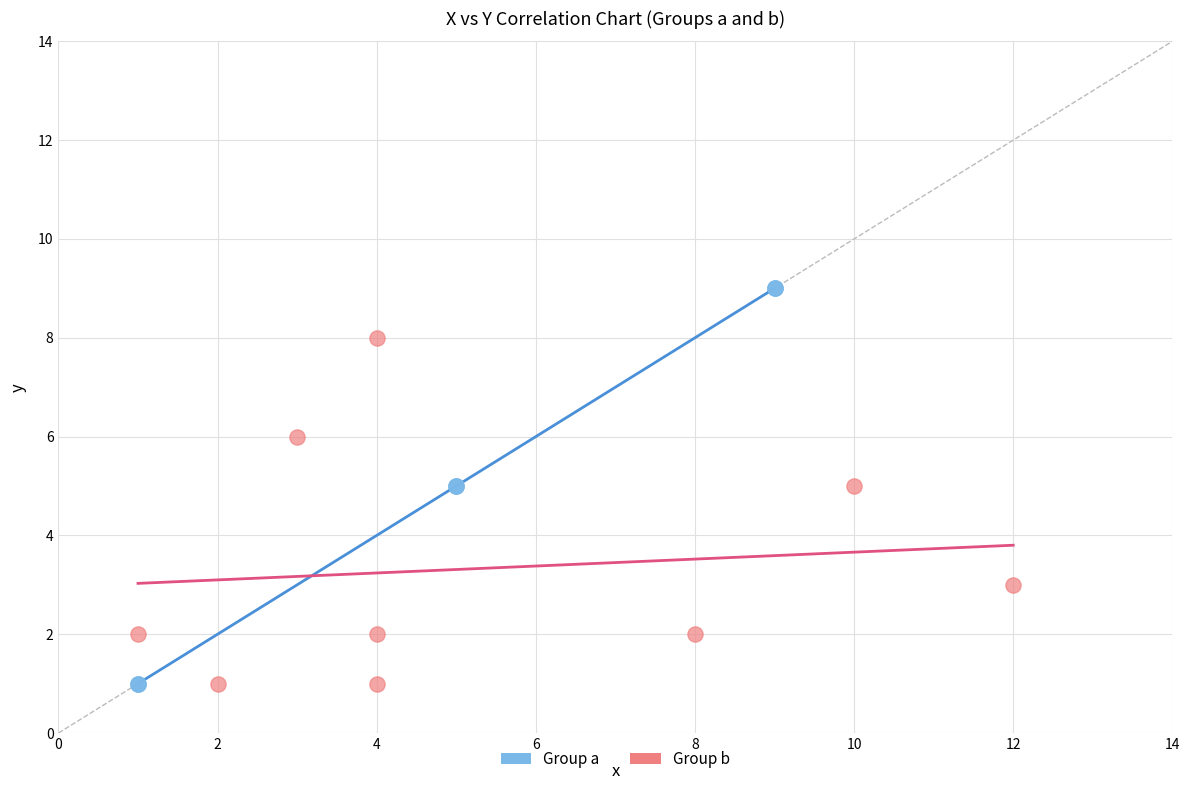

Which series has the largest Y range (max minus min)?

Group a